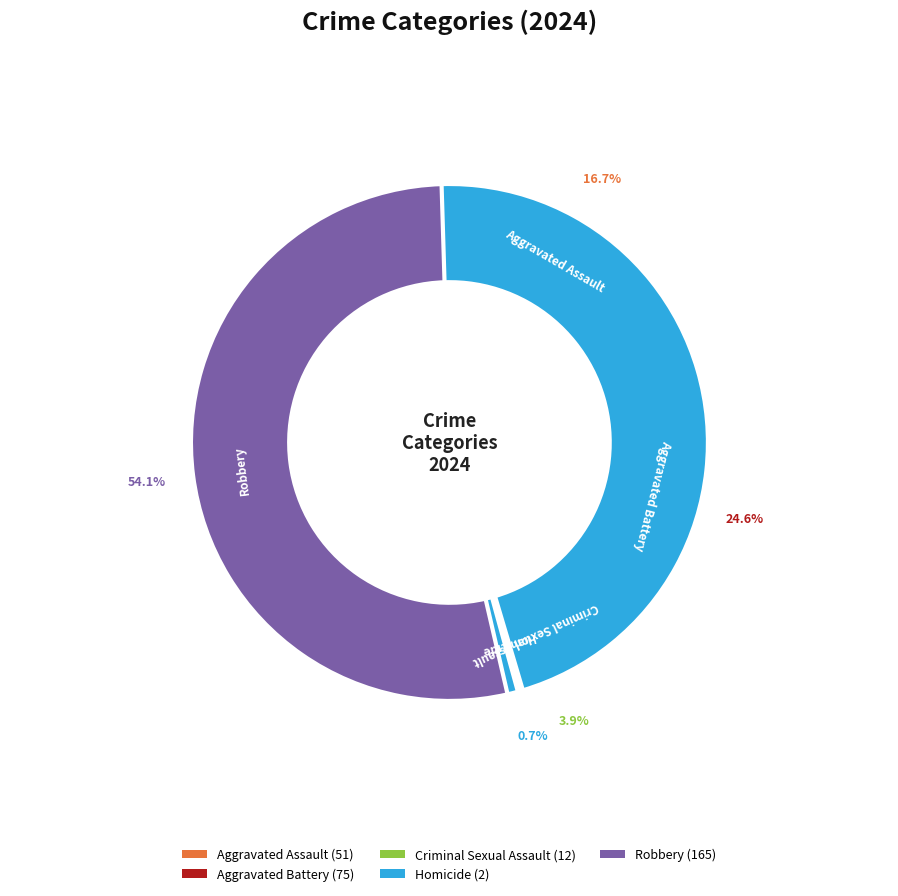

What portion of the pie excludes Criminal Sexual Assault?

96.1%